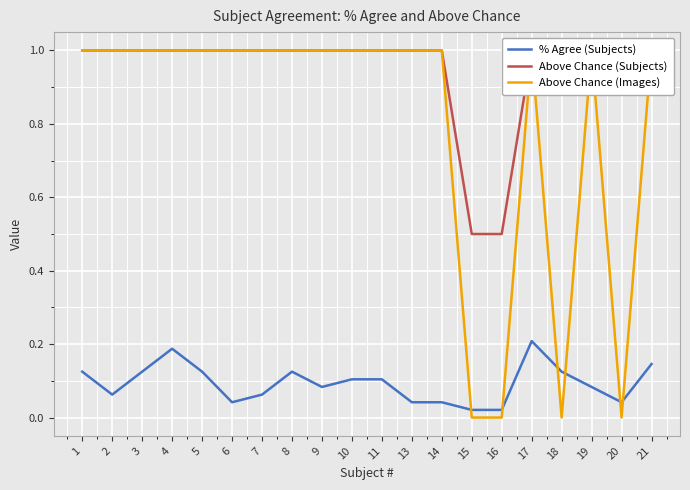

What are all the series names shown in the legend?

% Agree (Subjects), Above Chance (Subjects), Above Chance (Images)